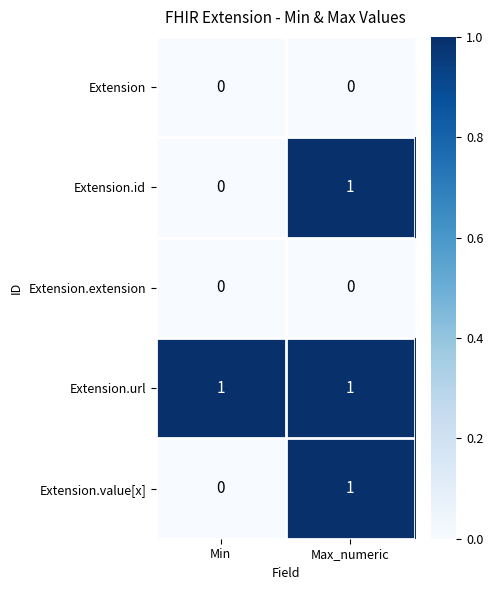

What is the total value across all series at Max_numeric?

3